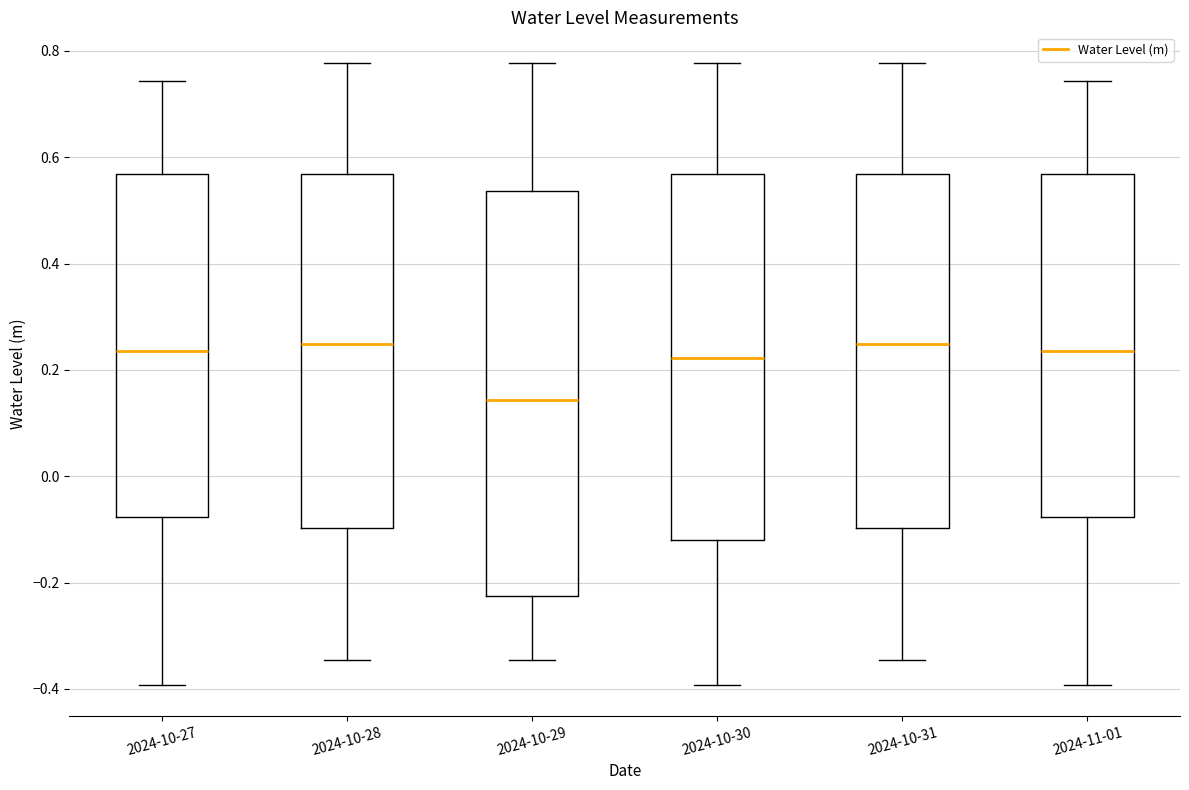

Reading left to right, transcribe this box plot: for each box, give where its median line is, the range the box spans, and where its two whiskers end, as read against the y-axis. The values are not printed on the chart, so give them approximately, as read against the axis.

2024-10-27: median 0.24, box -0.08 to 0.56, whiskers -0.40 to 0.74
2024-10-28: median 0.24, box -0.10 to 0.56, whiskers -0.34 to 0.78
2024-10-29: median 0.14, box -0.22 to 0.54, whiskers -0.34 to 0.78
2024-10-30: median 0.22, box -0.12 to 0.56, whiskers -0.40 to 0.78
2024-10-31: median 0.24, box -0.10 to 0.56, whiskers -0.34 to 0.78
2024-11-01: median 0.24, box -0.08 to 0.56, whiskers -0.40 to 0.74